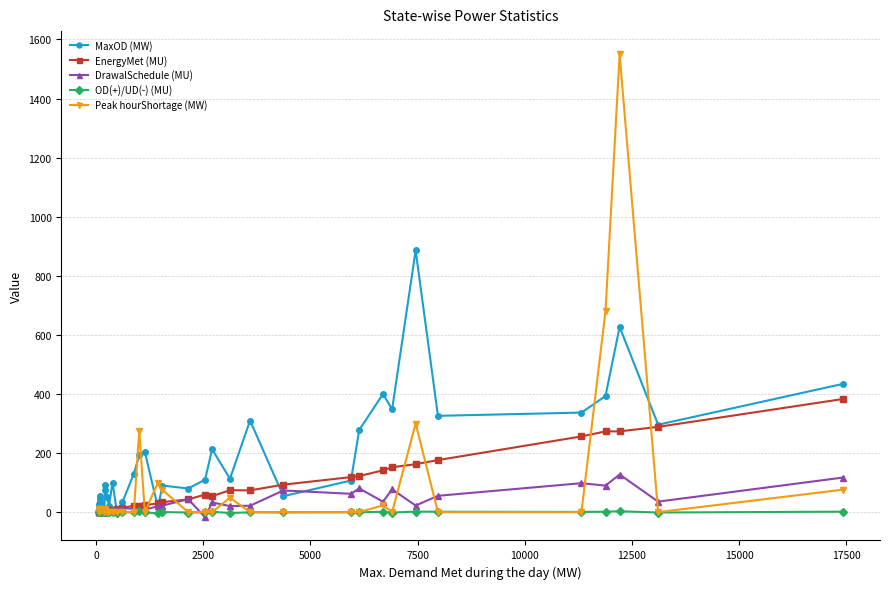

Which series has the largest total across all categories?

MaxOD (MW)